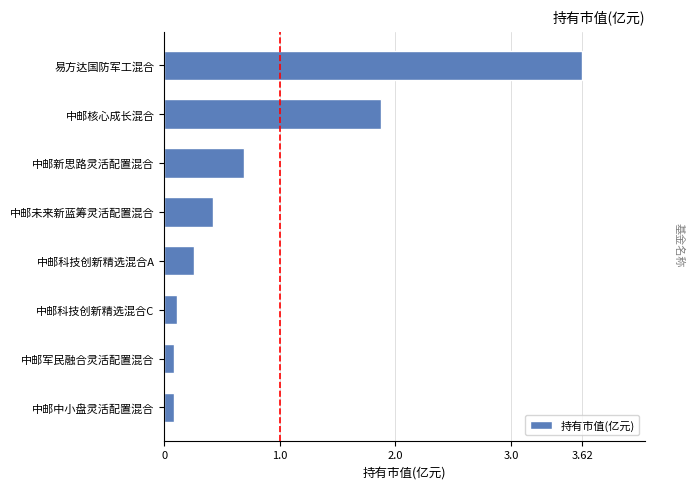

At which label is the value closest to 1?

中邮新思路灵活配置混合